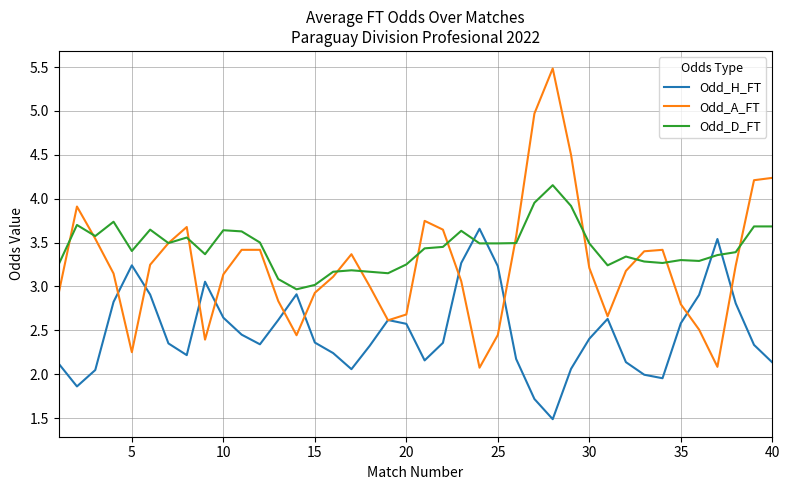

Which series has the widest spread of values?

Odd_A_FT